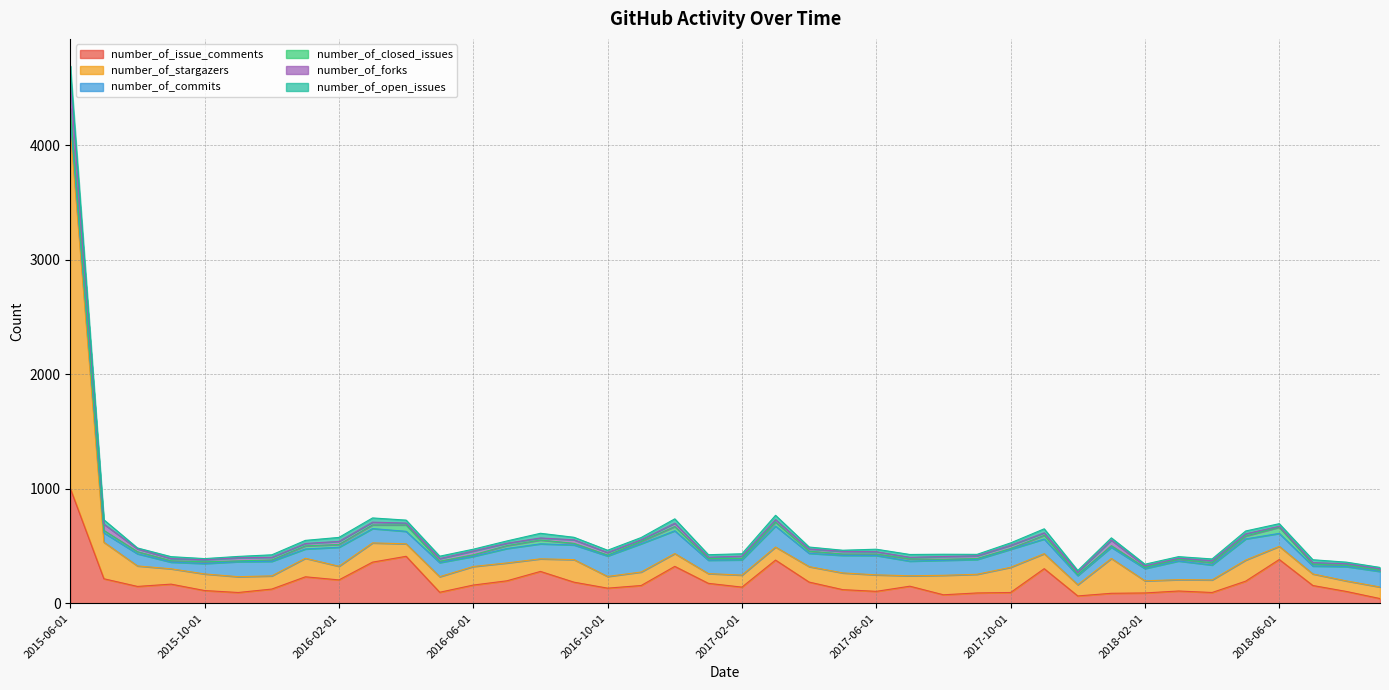

What is the label of the 26th point from the left?

2017-07-01